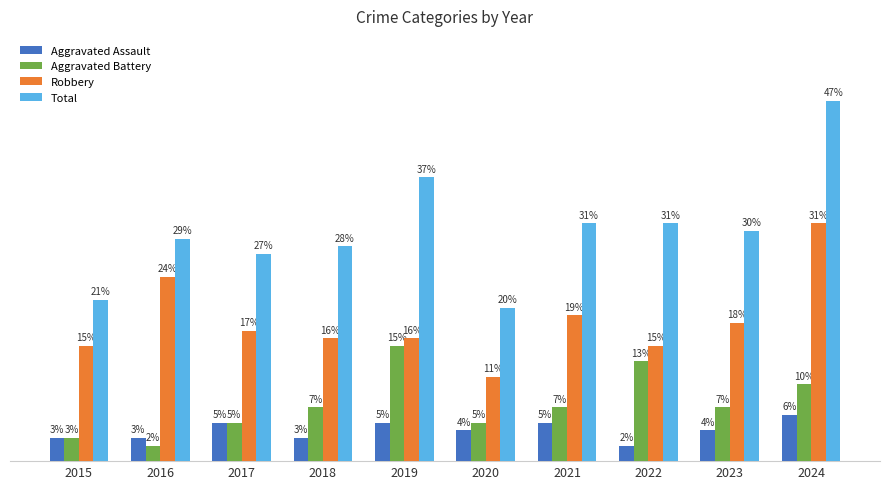

Which series has the widest spread of values?

Total